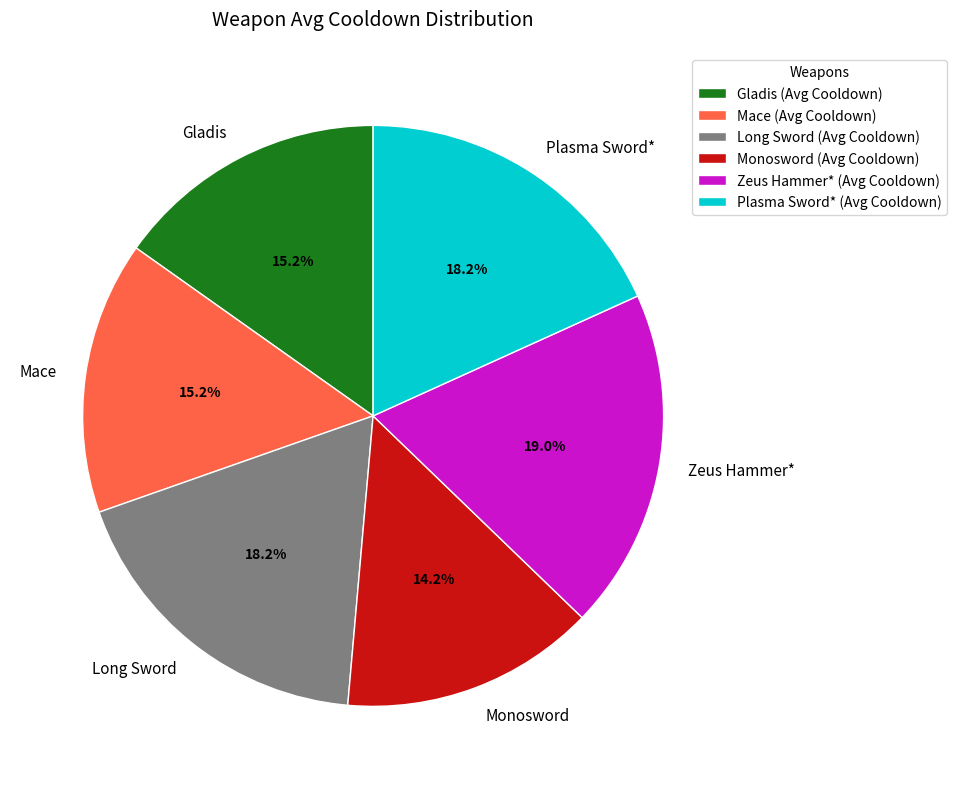

Is there any slice that represents more than half of the pie?

No